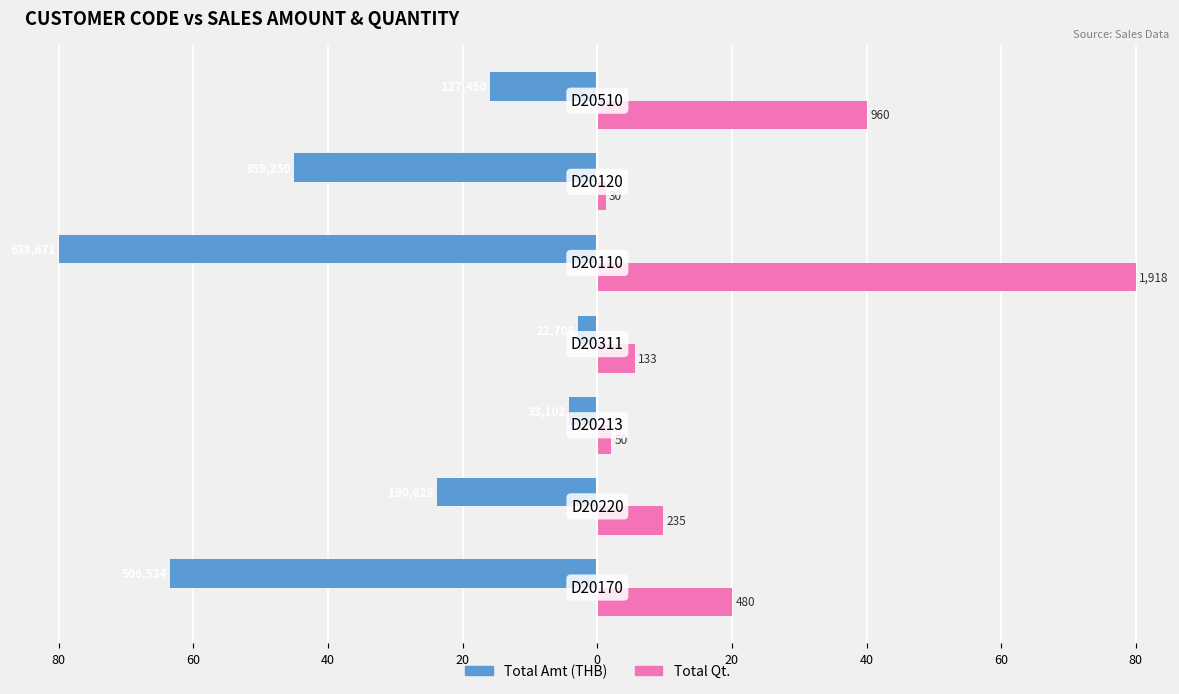

What are all the series names shown in the legend?

Total Amt (THB), Total Qt.